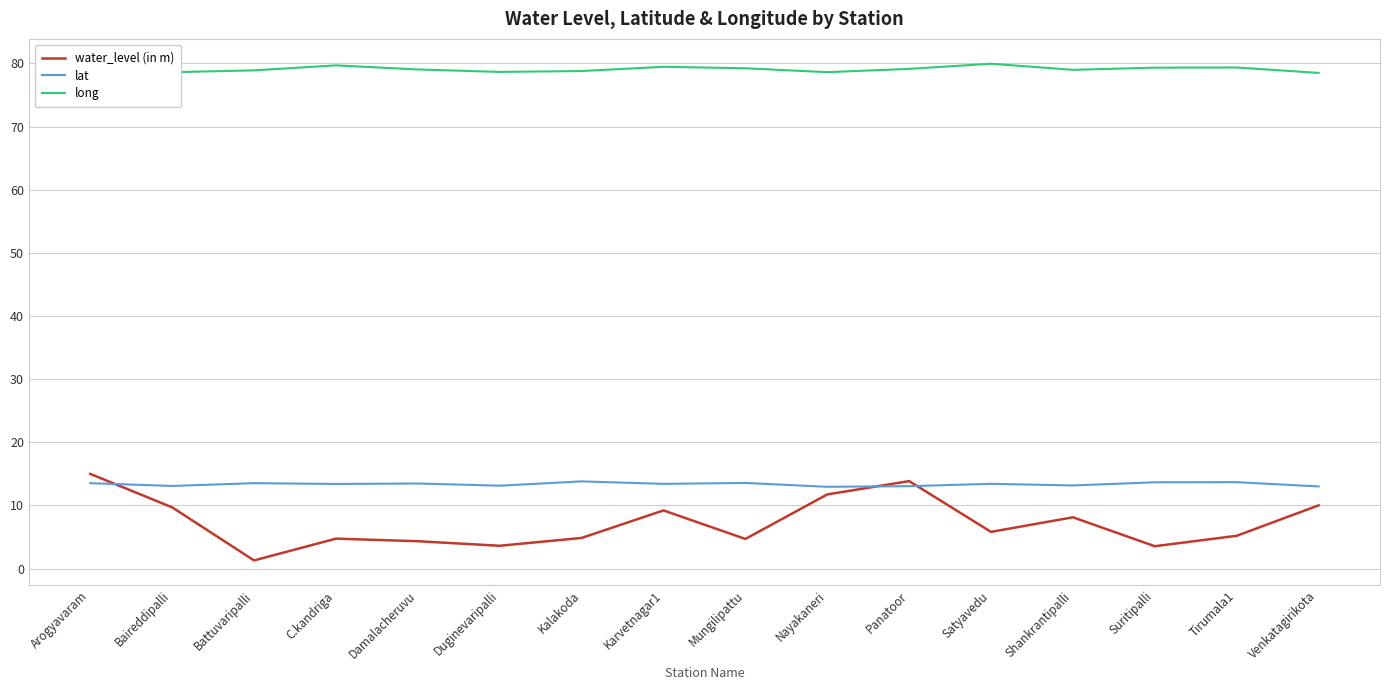

True or false: lat and long cross at least once.

False